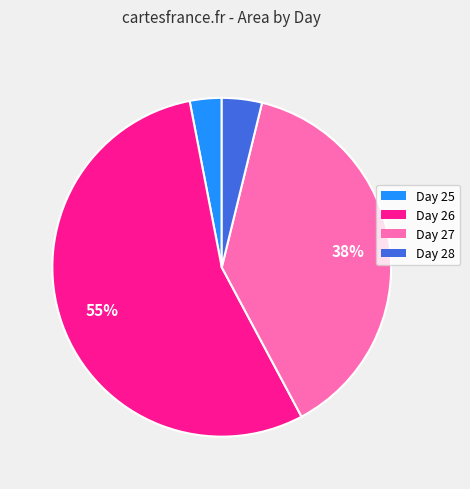

True or false: Day 27 accounts for 38% of the total.

True